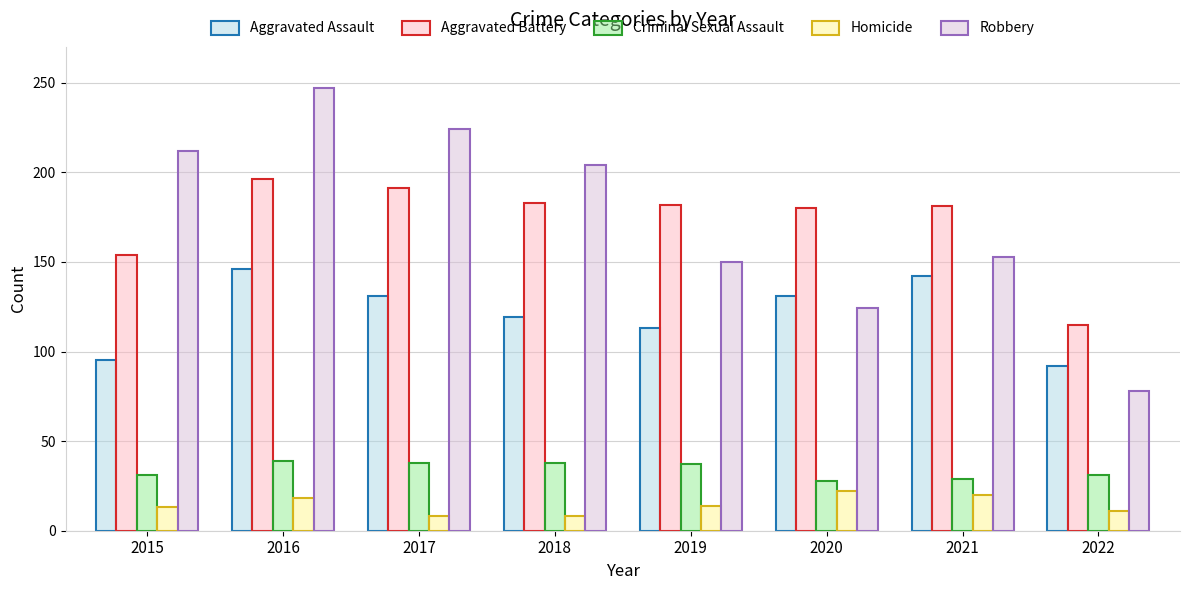

What is the spread (max minus min) of values at 2021?

161